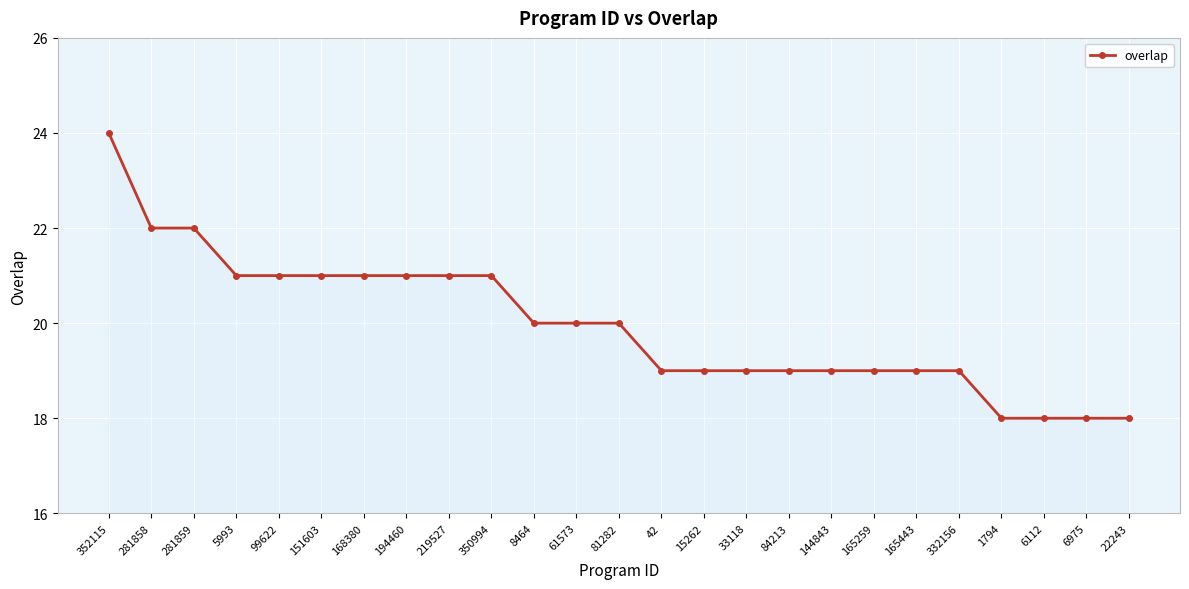

Is this an area chart (filled region under the line)?

No